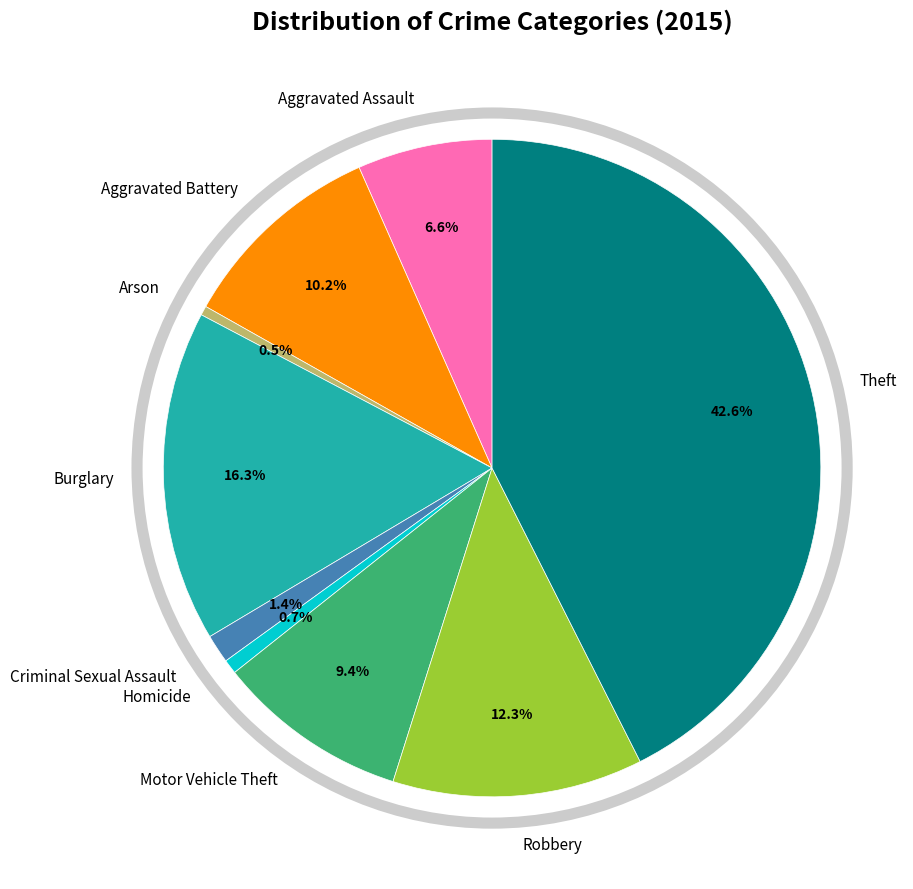

Does Aggravated Battery represent more than half of the total?

No